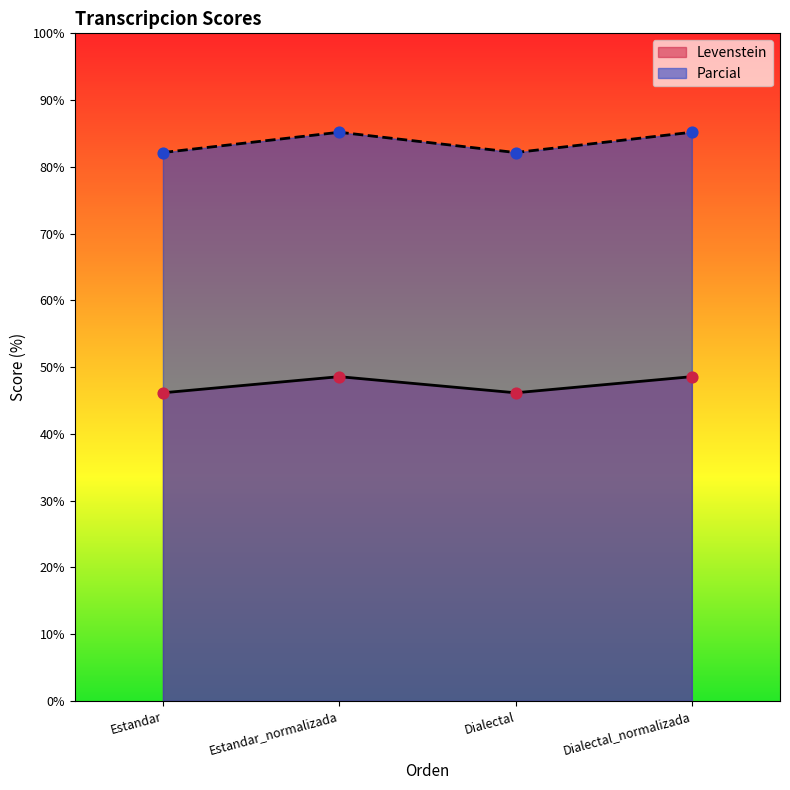

Which series has the largest Y range (max minus min)?

Levenstein